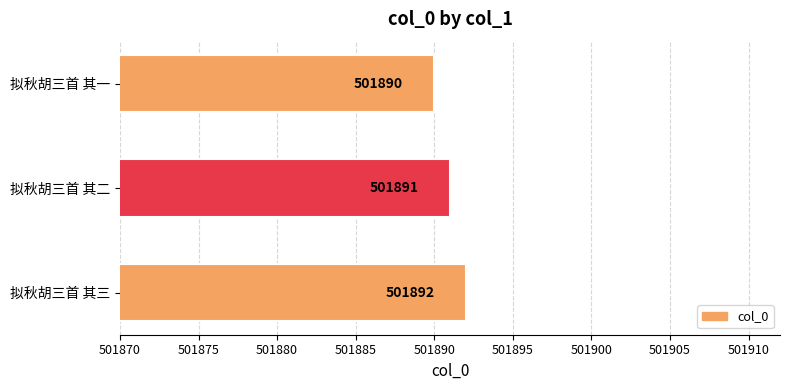

What is the ratio of the value at 拟秋胡三首 其二 to the value at 拟秋胡三首 其一?

1.0